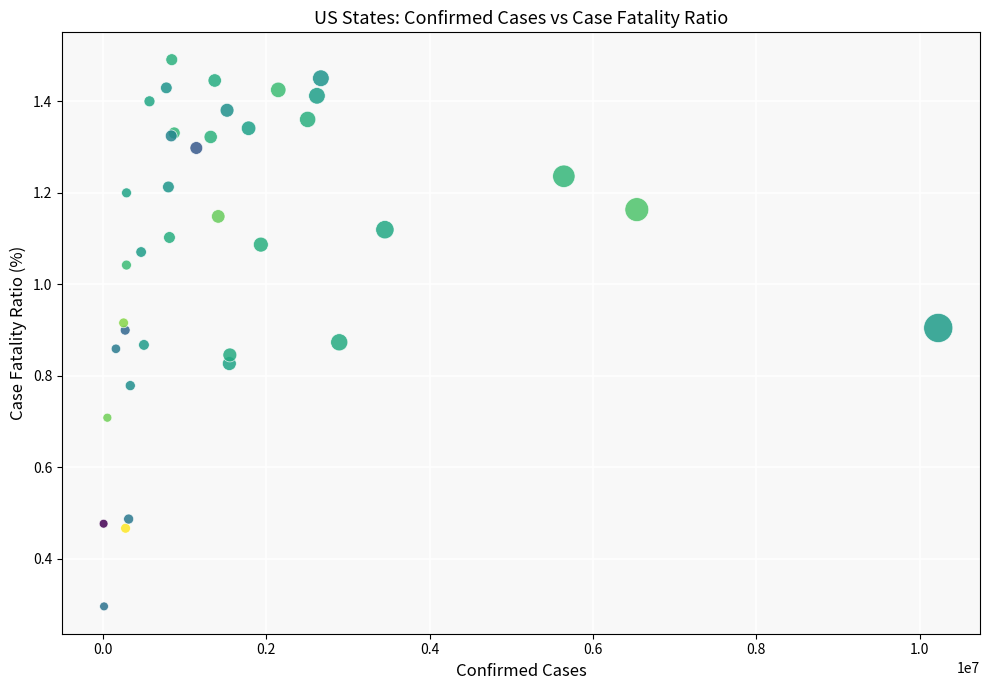

What Y value in the scatter plot is closest to 0?

0.3